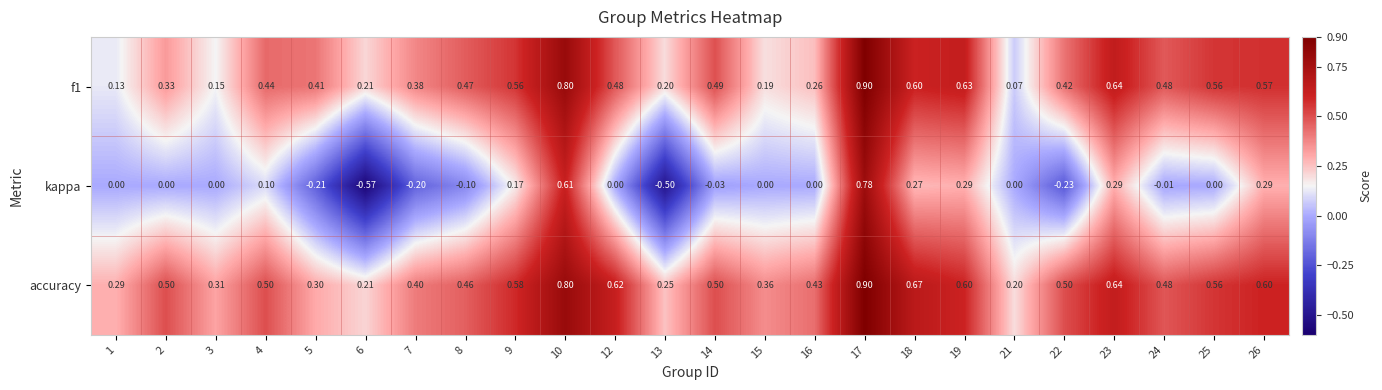

At which category is the sum across all series the highest?

17